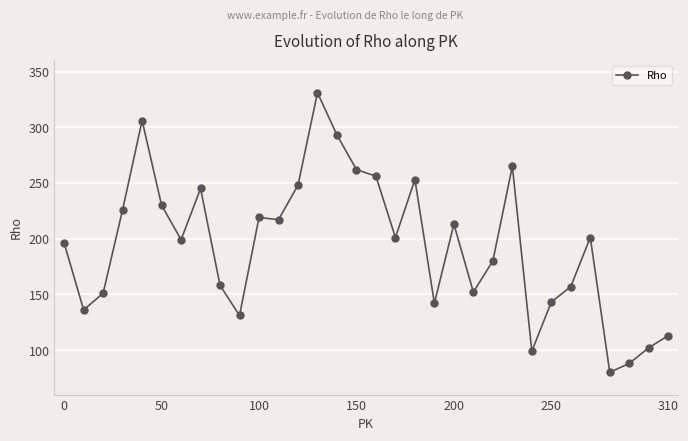

What is the sum of all values?

6193